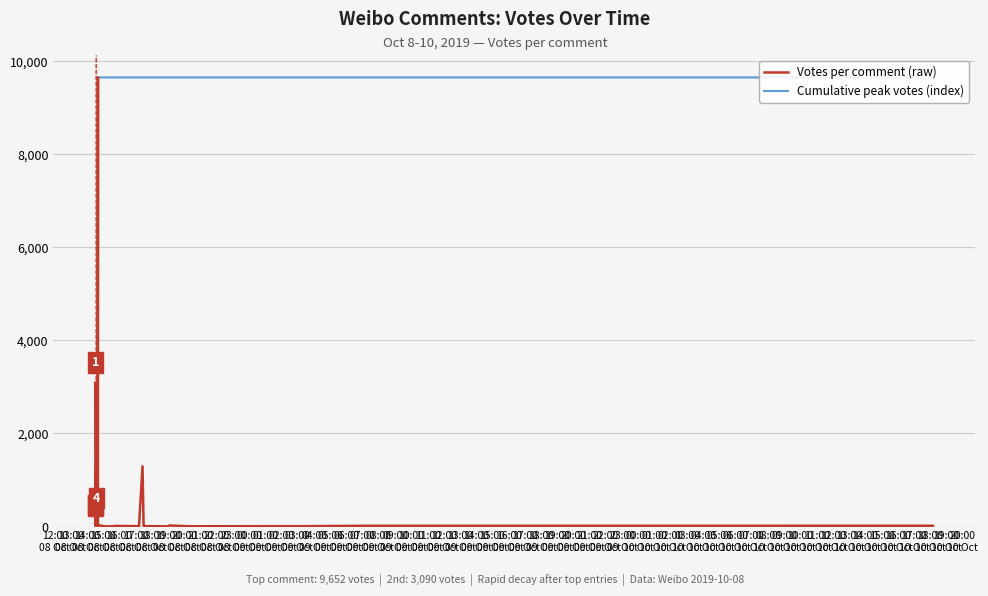

What is the spread (max minus min) of values at 01:00
10 Oct?

9644